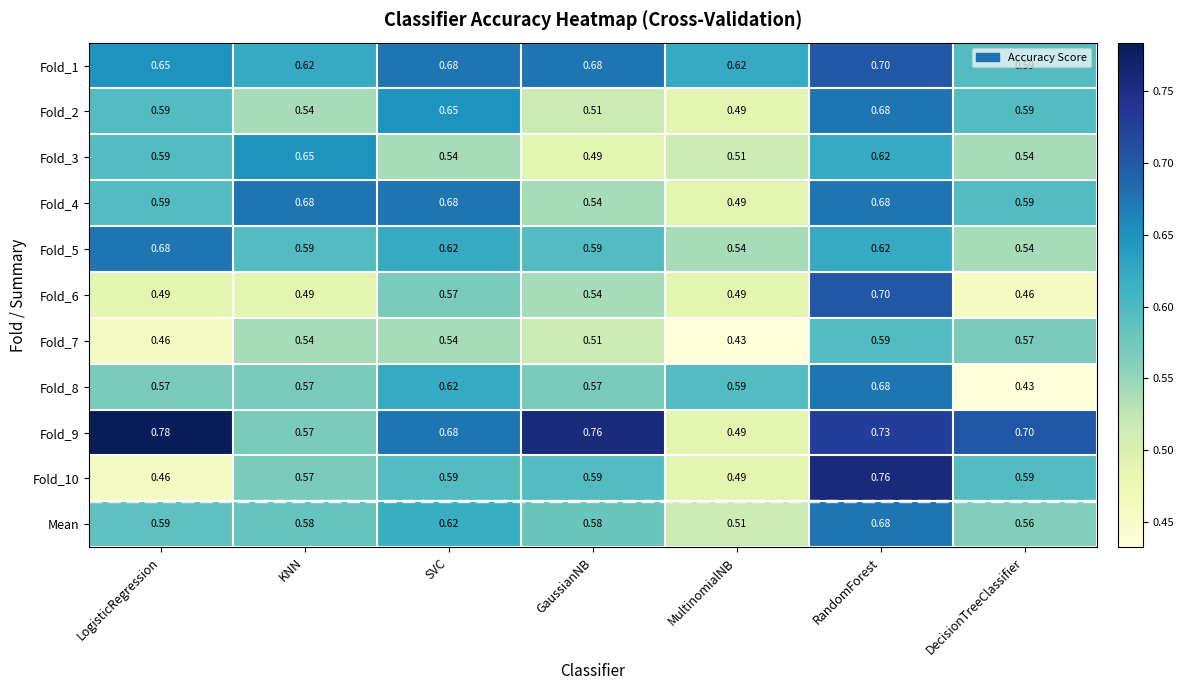

At which category is the sum across all series the highest?

RandomForest